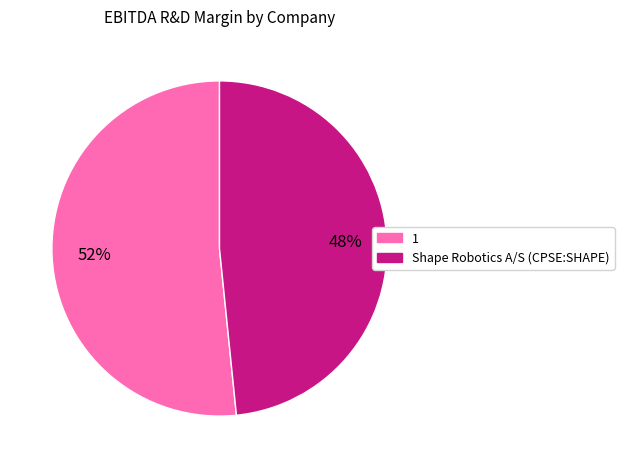

To the nearest percent, what is the combined percentage of 1 and Shape Robotics A/S (CPSE:SHAPE)?

100%